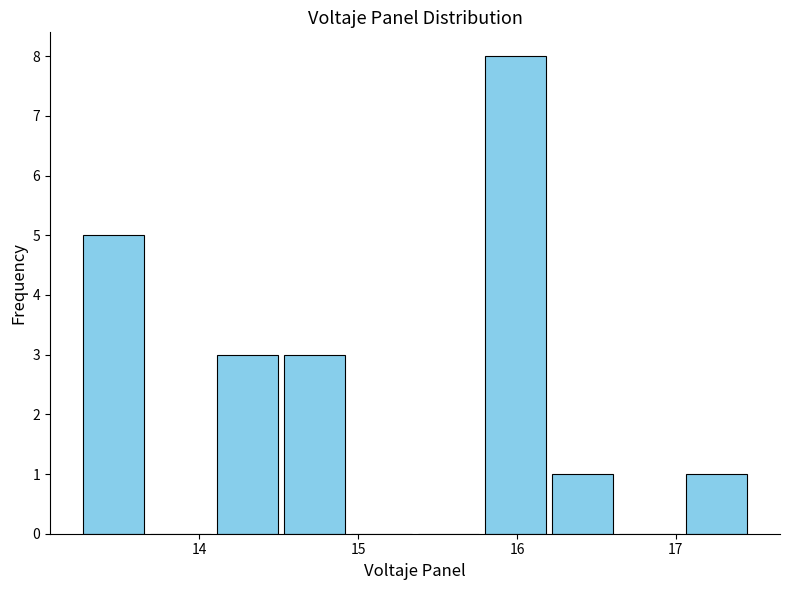

Reading left to right, list every bar in this chart as the range it spans on the x-axis followed by its height. Neither the bar edges nor the heights are printed on the chart, so give them approximately, as read against the axes.

13.2 to 13.7: 5
13.7 to 14.1: 0
14.1 to 14.5: 3
14.5 to 14.9: 3
14.9 to 15.4: 0
15.4 to 15.8: 0
15.8 to 16.2: 8
16.2 to 16.6: 1
16.6 to 17.0: 0
17.0 to 17.5: 1